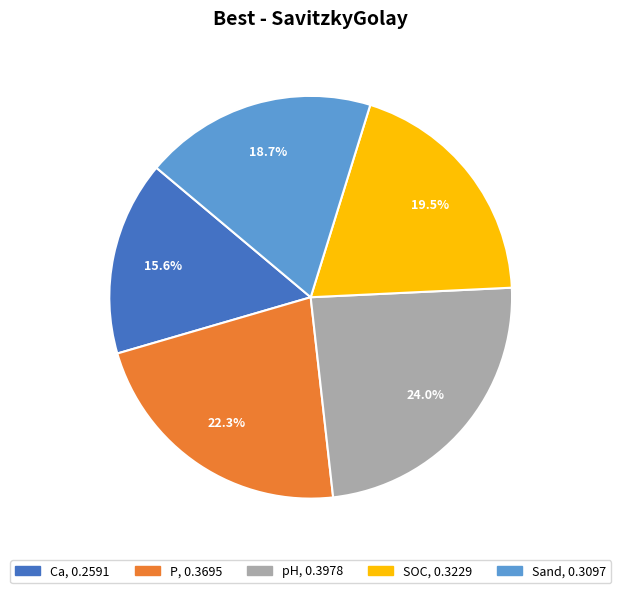

What percentage is the P slice, to the nearest percent?

22%